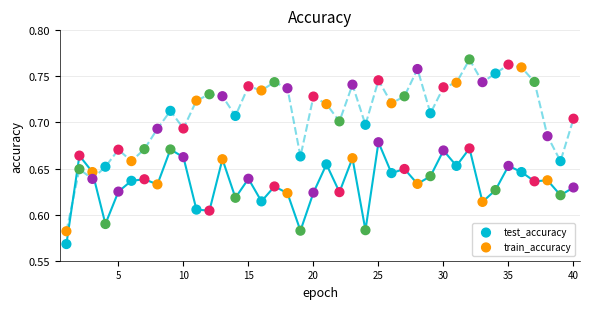

Which series has the largest Y range (max minus min)?

train_accuracy